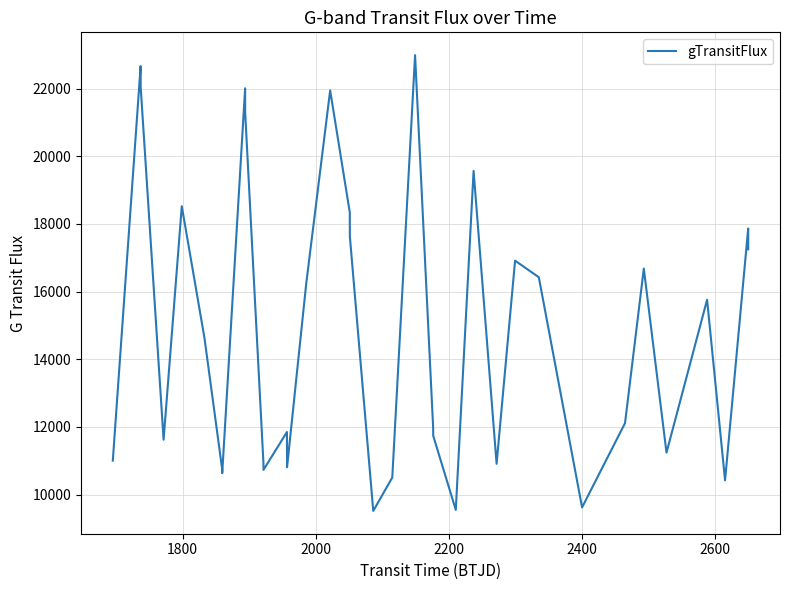

What is the smallest value displayed?

9518.2